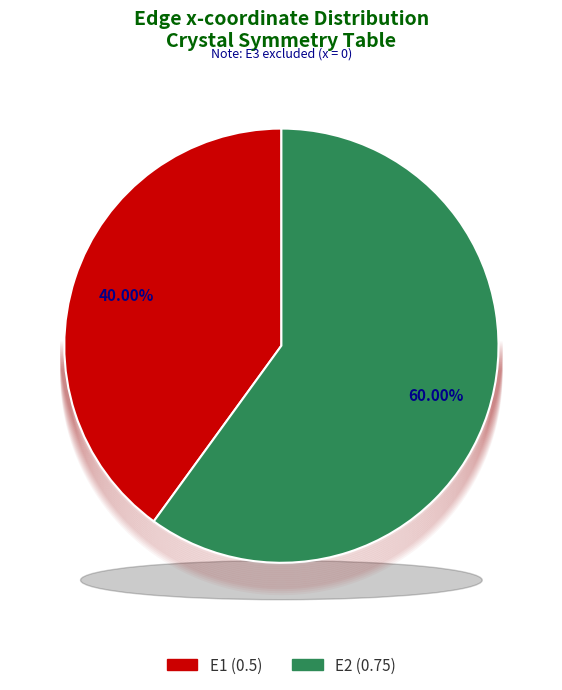

What is the majority slice?

E2